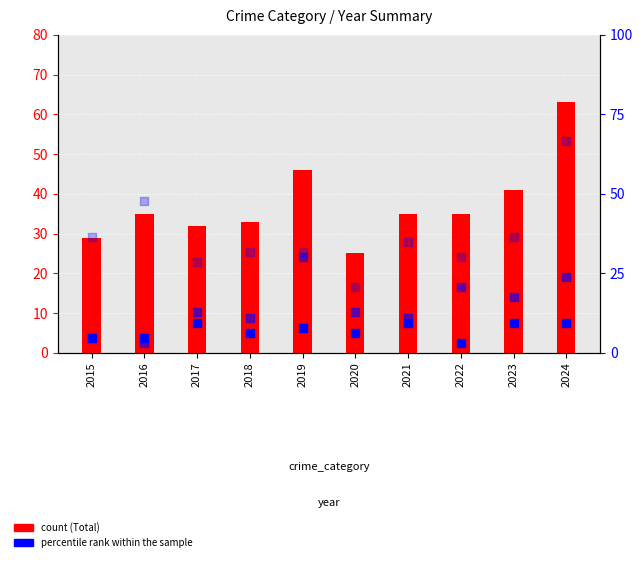

Is the value of Aggravated Assault at 2020 greater than the value of Total (count) at 2023?

No